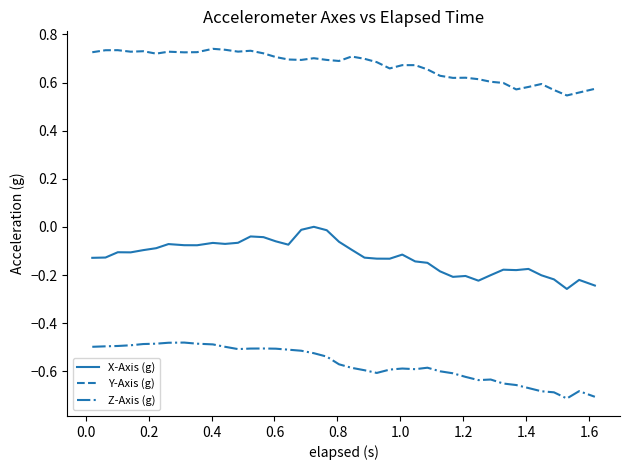

True or false: Y-Axis (g) and Z-Axis (g) intersect in this chart.

False